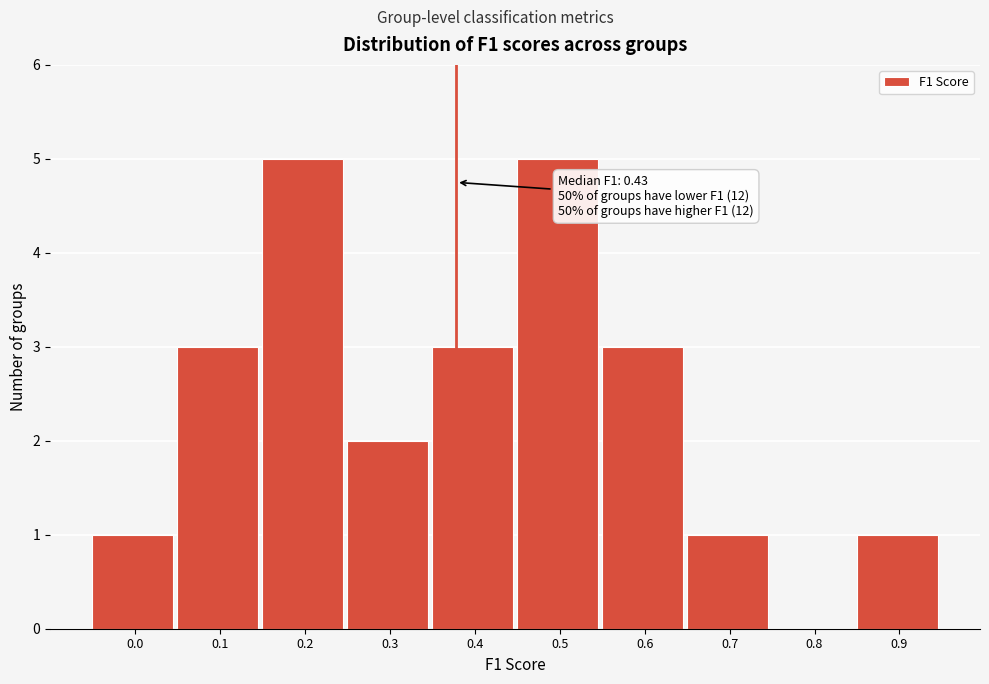

Reading left to right, extract all data points from this chart.

0.0=1	0.1=3	0.2=5	0.3=2	0.4=3	0.5=5	0.6=3	0.7=1	0.8=0	0.9=1